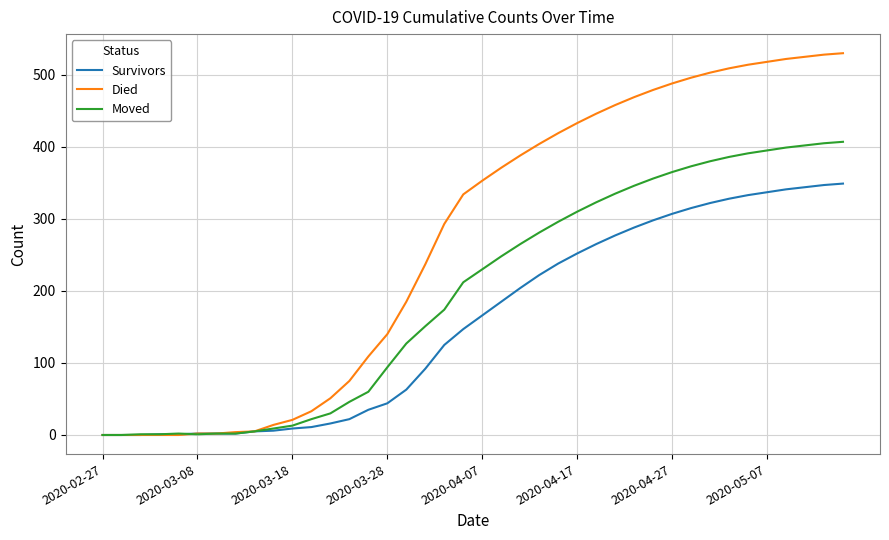

Which series has the largest range (max minus min)?

Died